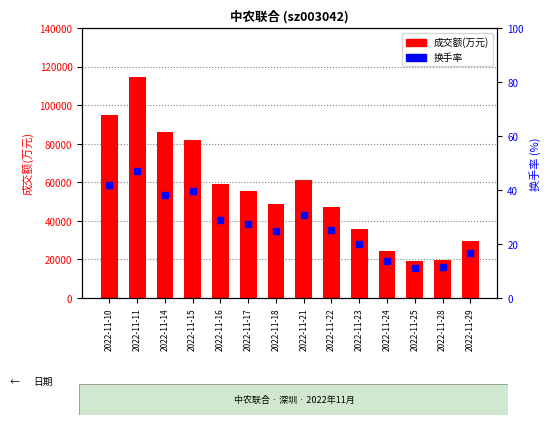

Which category has the highest value across all series?

2022-11-11